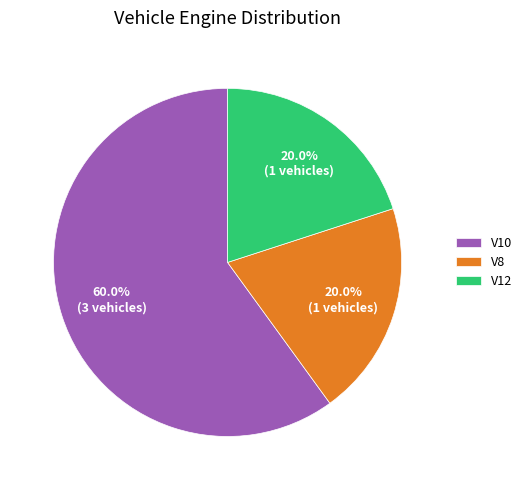

Approximately how many times larger is the value at V8 compared to V10?

0.3